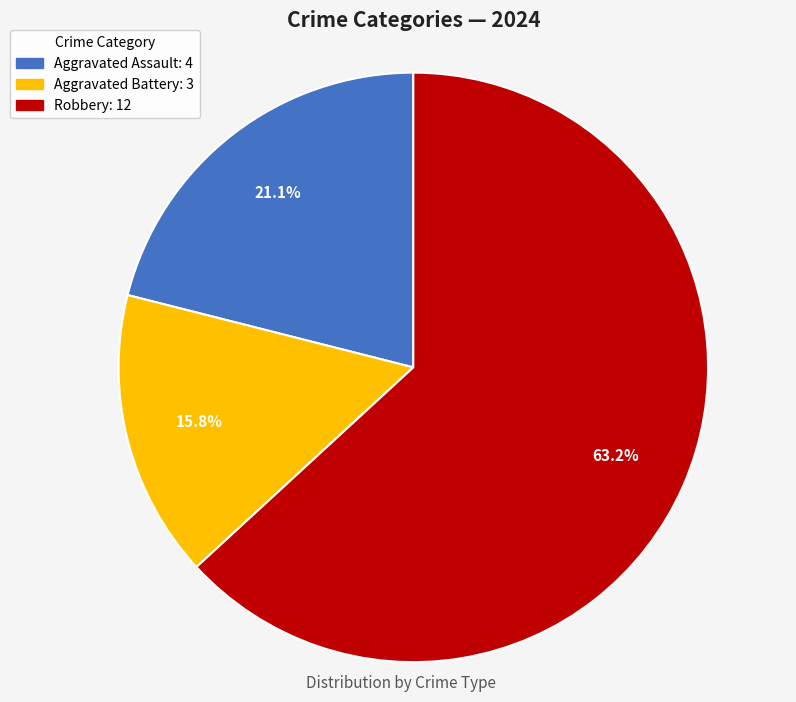

Is there a majority slice in this chart?

Yes